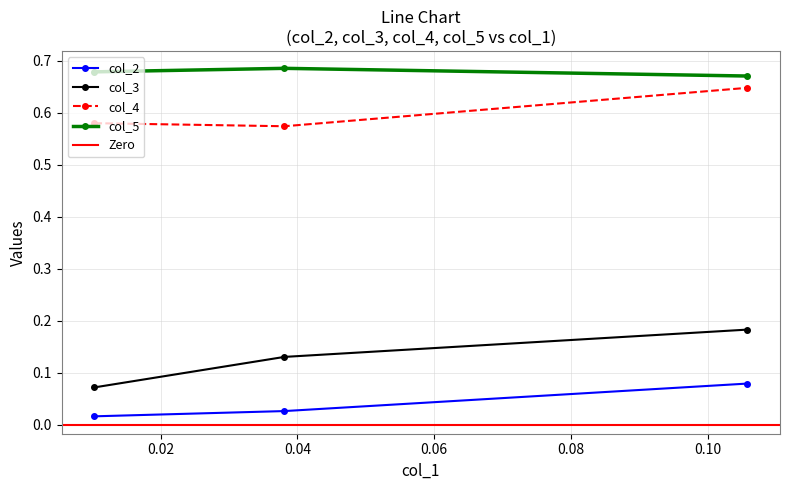

Count the col_5 values in the range 0 to 1.

3